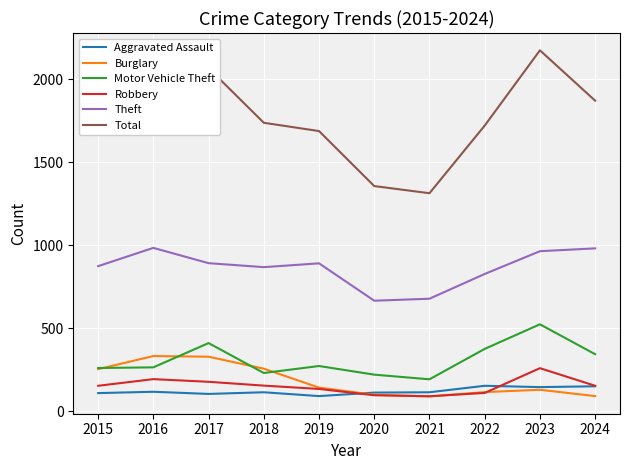

What is the spread (max minus min) of values at 2018?

1622